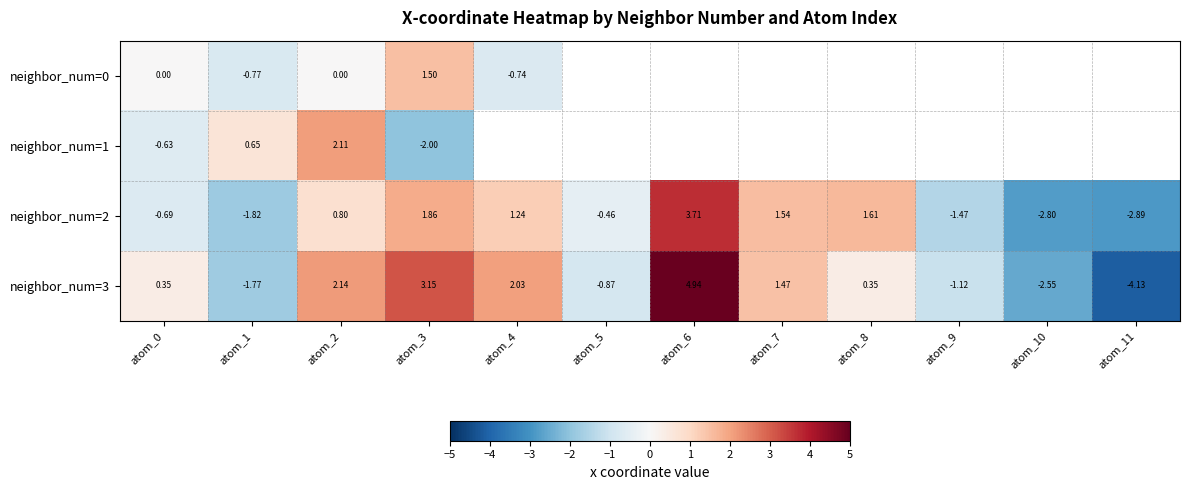

How many data points in neighbor_num=2 are above 0?

6